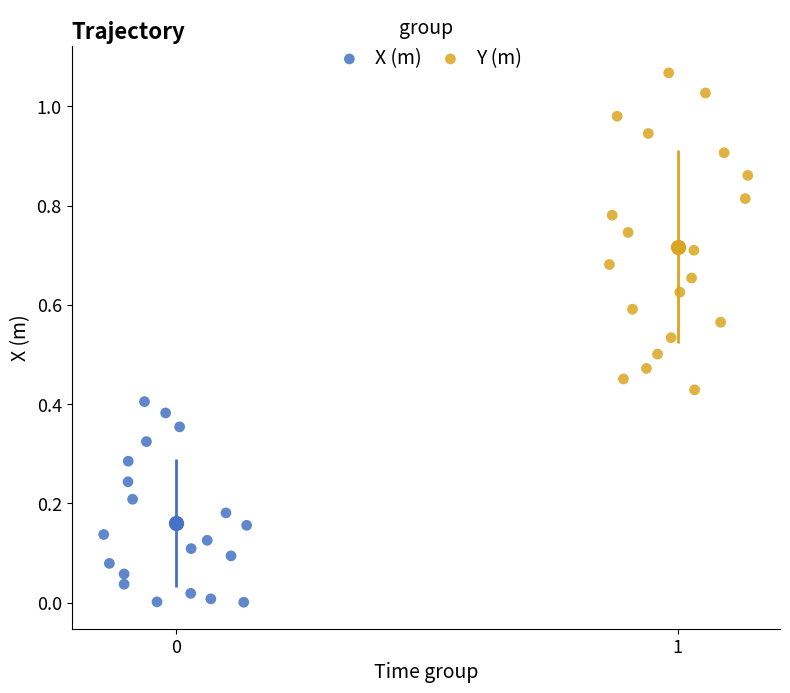

Which series contains the highest Y value?

Y (m)